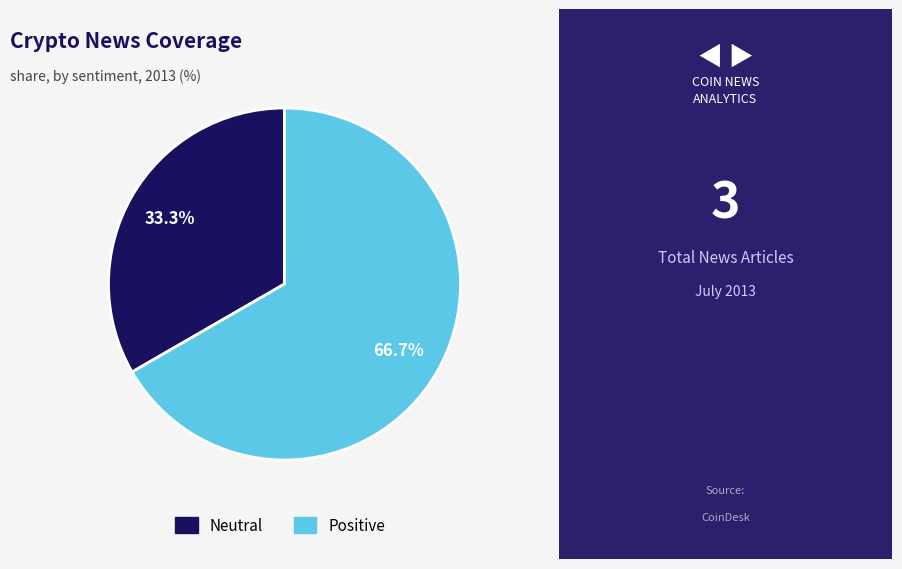

Rank the categories by value from highest to lowest.

Positive, Neutral